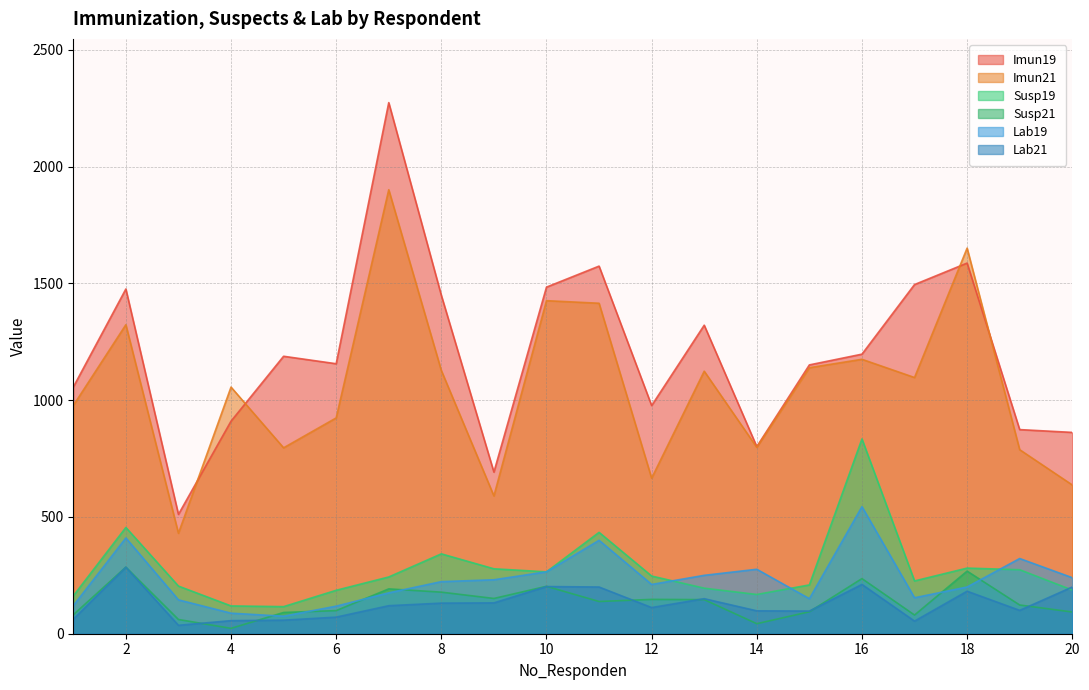

What is the total value across all series at 19?

2481